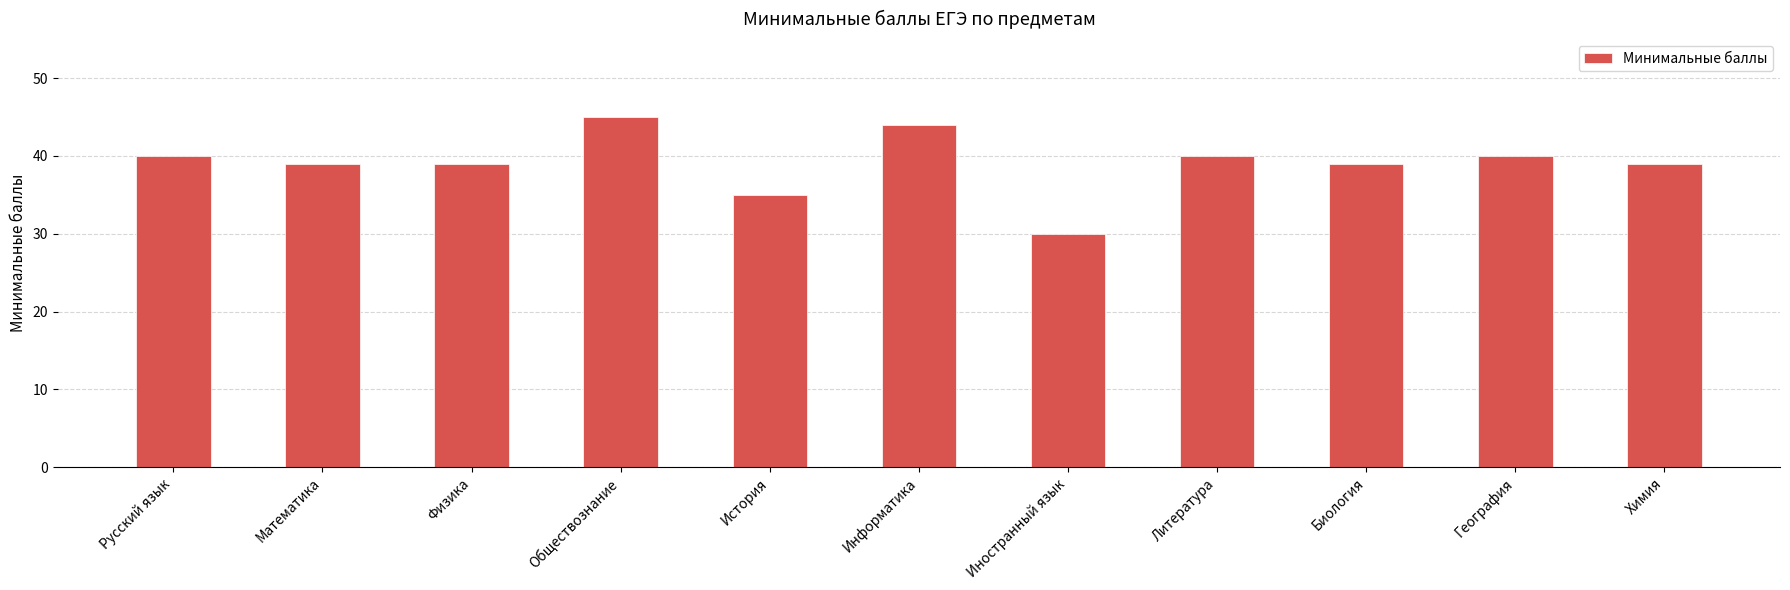

How many data points does each series have?

11